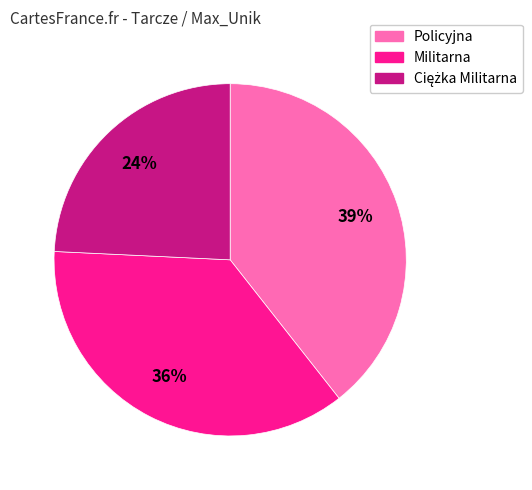

Does any single category account for the majority?

No